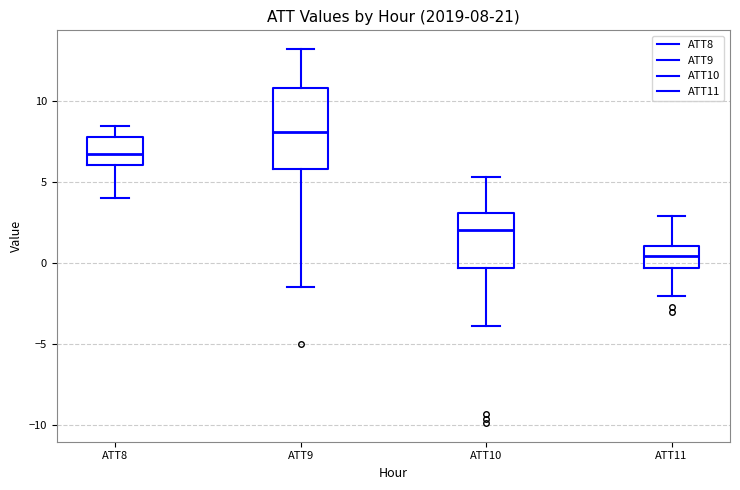

Which box is the tallest, from its lower edge to its upper edge?

ATT9